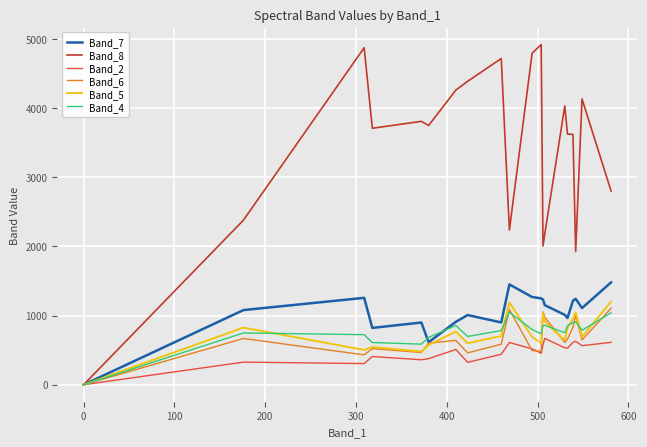

Which series has the largest total across all categories?

Band_8